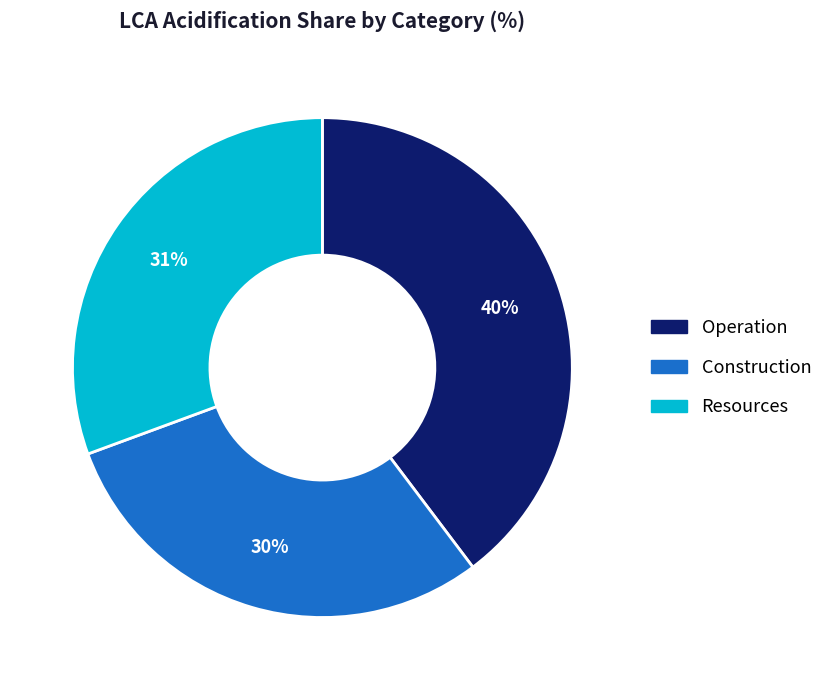

To the nearest percent, what is the combined percentage of Resources and Operation?

70%